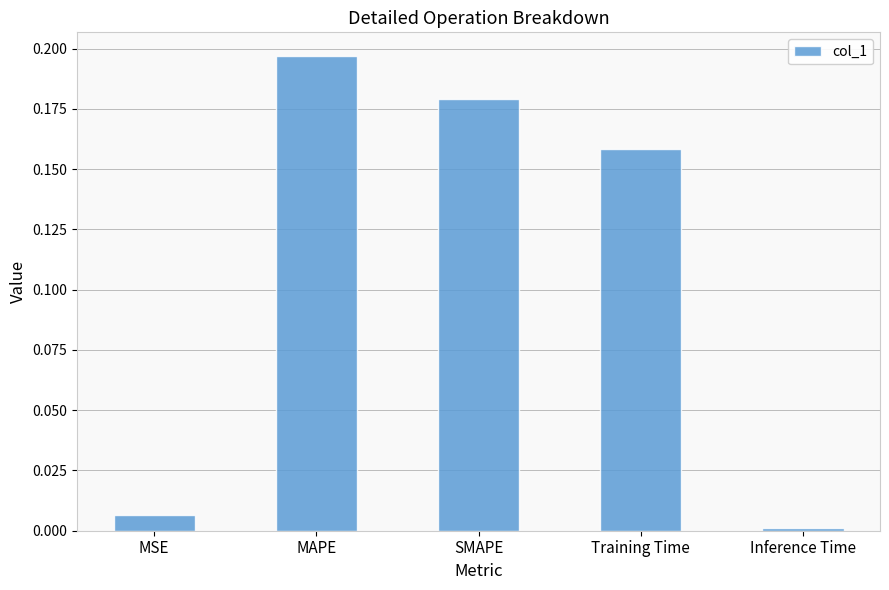

What position from the right is MSE?

5